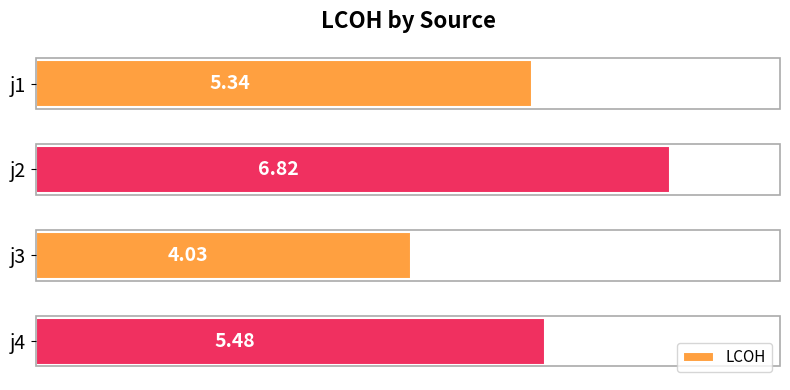

List the labels in order of value, largest first.

j2, j4, j1, j3